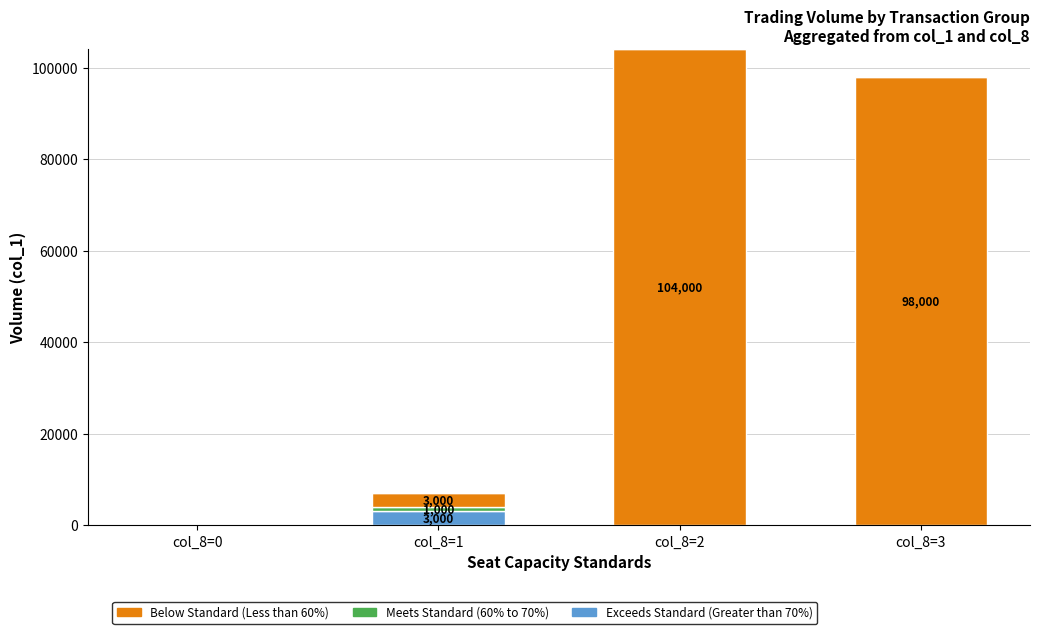

Which category has the highest value in the Exceeds Standard (Greater than 70%) series?

col_8=1